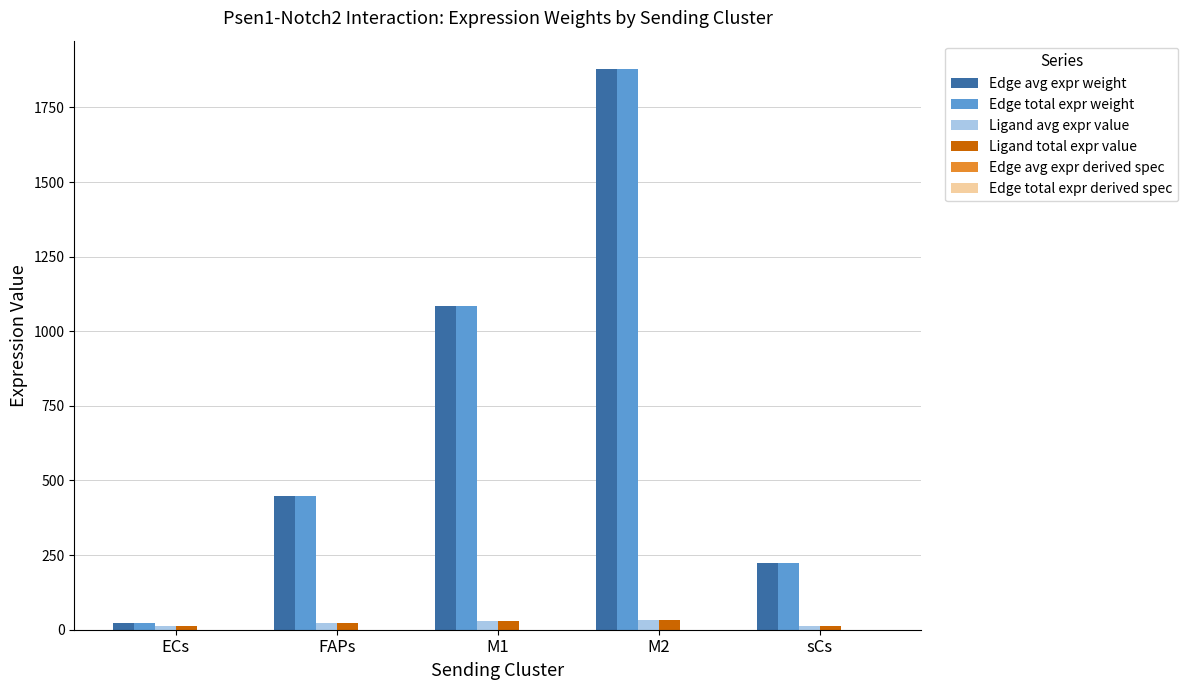

Which category has the highest value in the Edge avg expr weight series?

M2